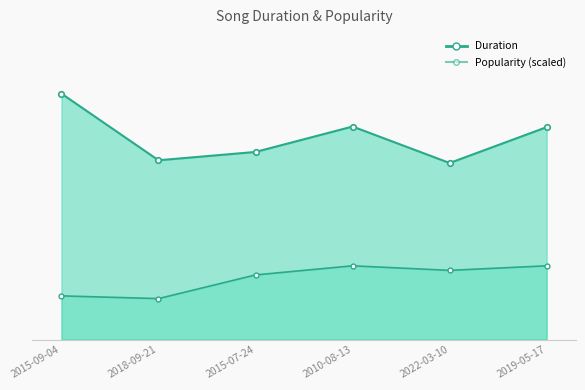

The value of Popularity at 2019-05-17 is 21.8. True or false?

False